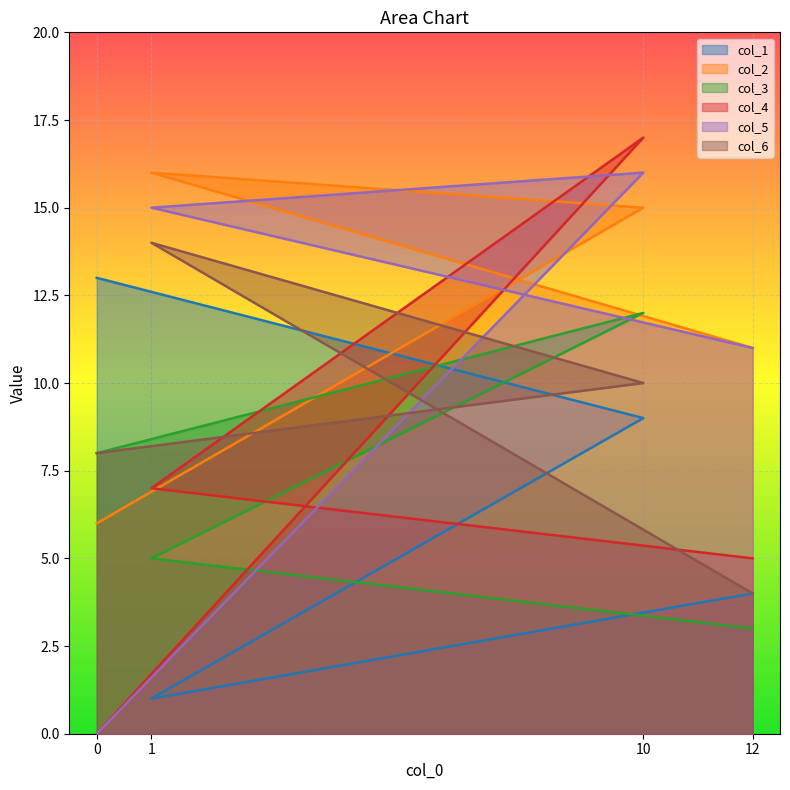

At which category is the sum across all series the highest?

10